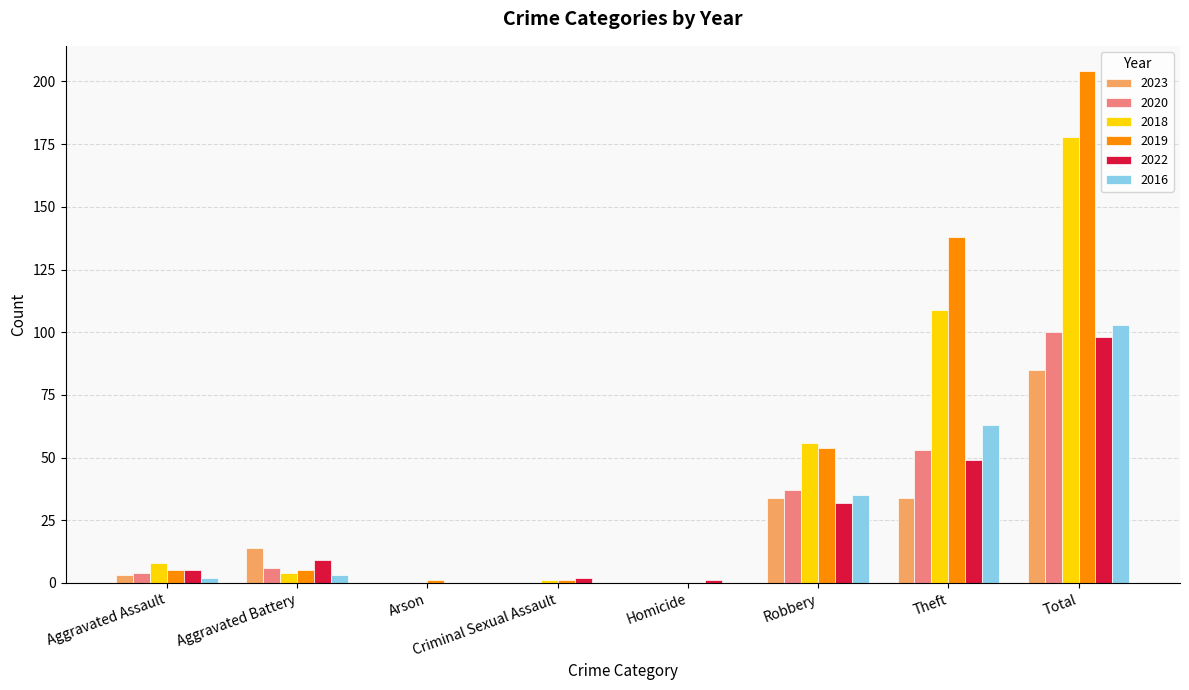

At which category does the chart reach its peak across all series?

Total